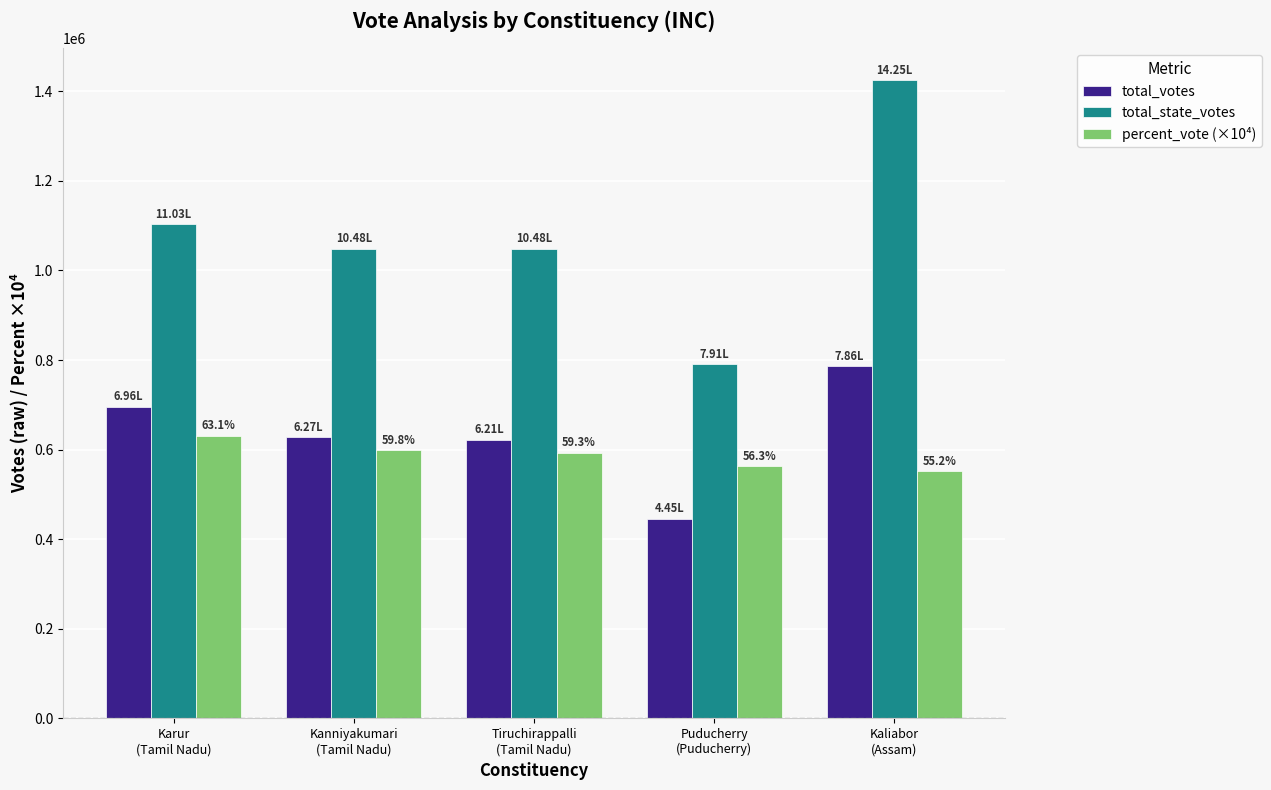

List the series in order of their peak value, lowest first.

percent_vote (×10⁴), total_votes, total_state_votes